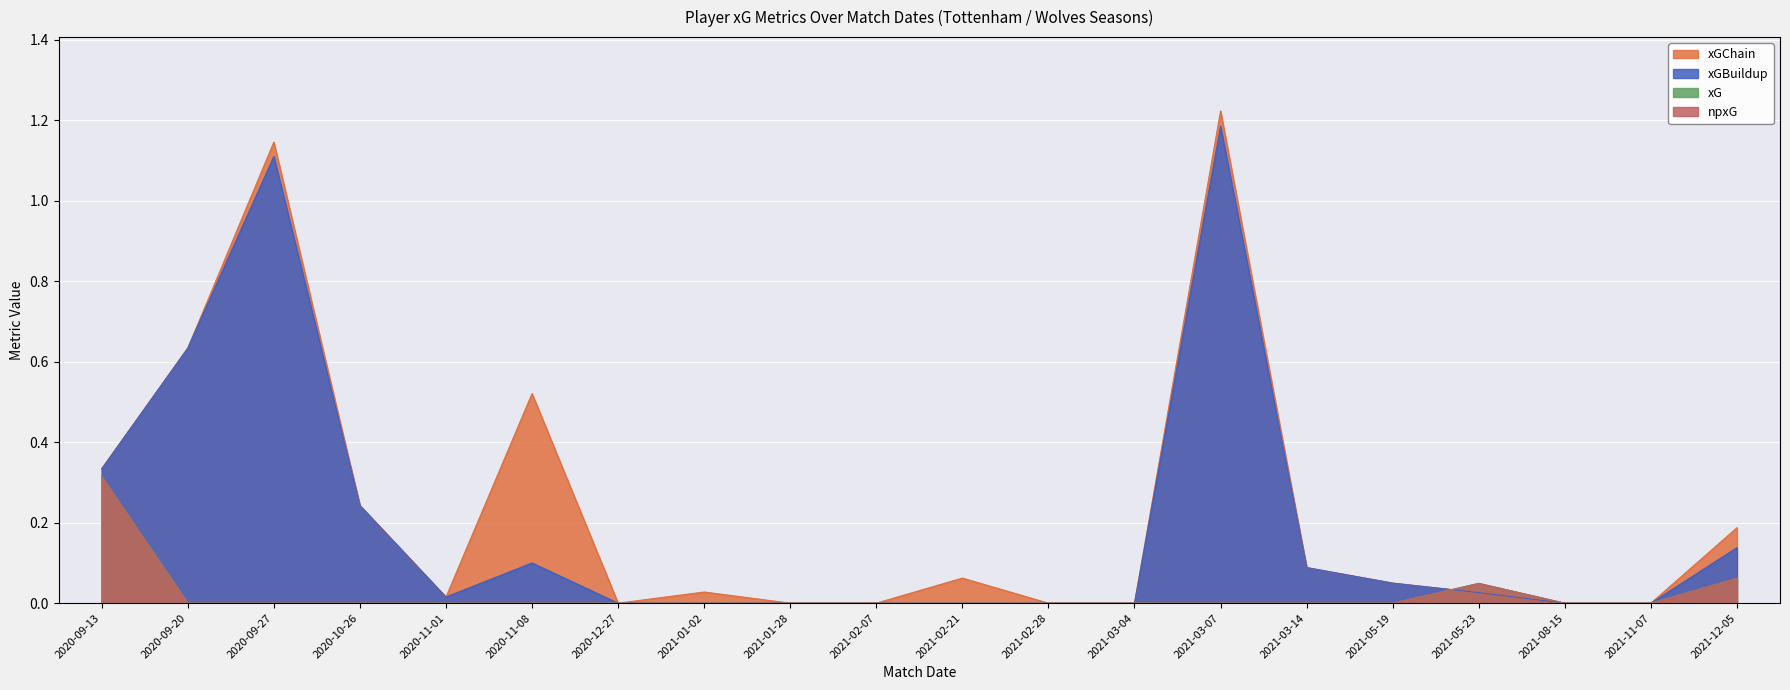

Count the xG values in the range 0 to 1.

20